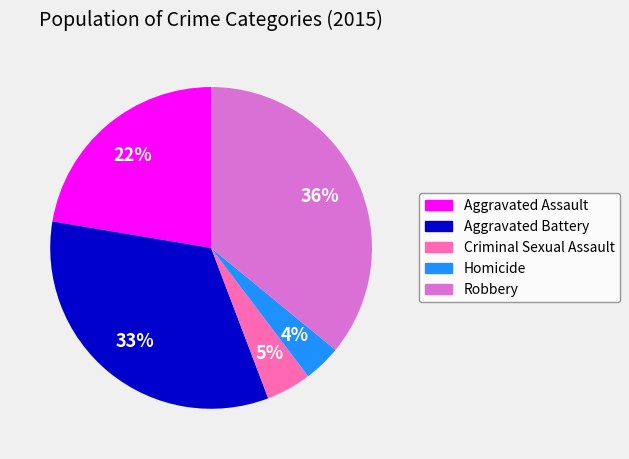

To the nearest percent, what is the difference between the largest and smallest slice percentages?

32%